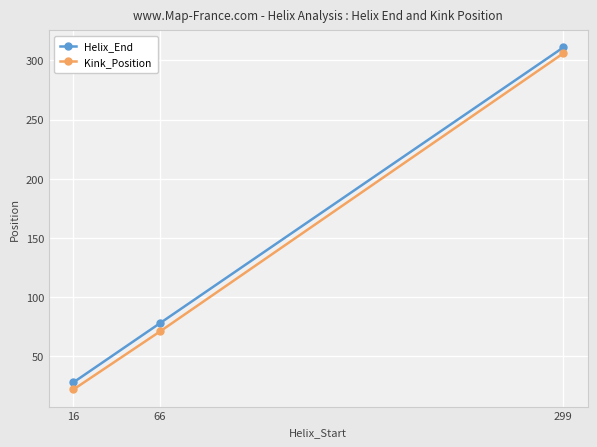

At which category is the sum across all series the highest?

299